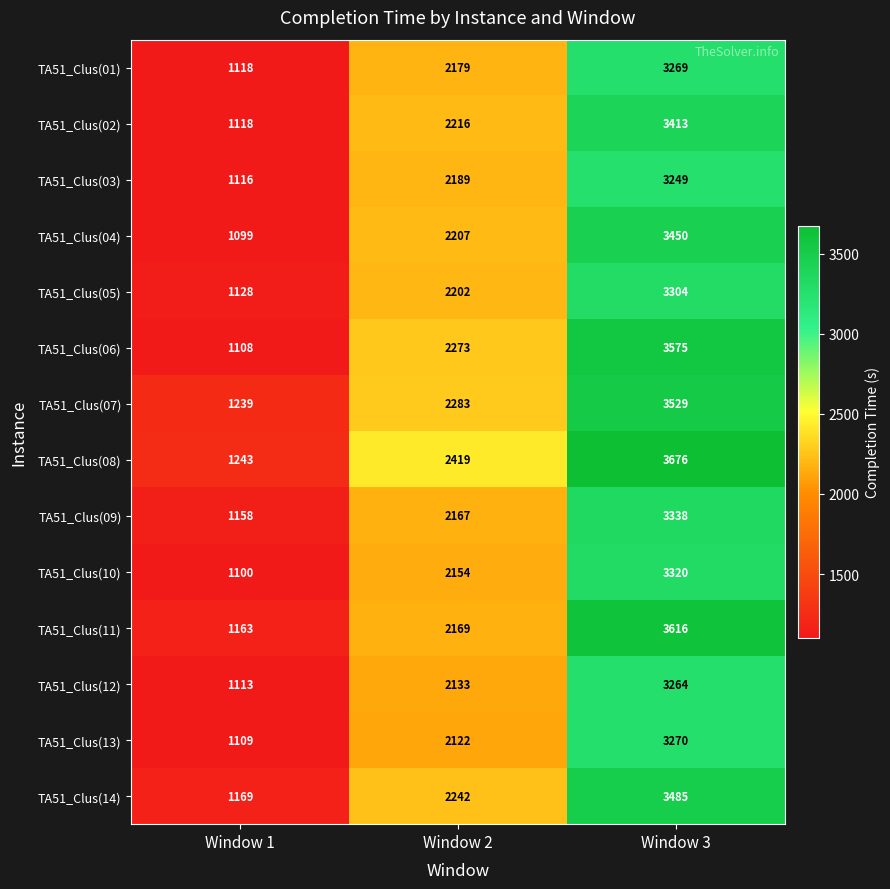

True or false: TA51_Clus(06) has a value of 1108 at Window 1.

True